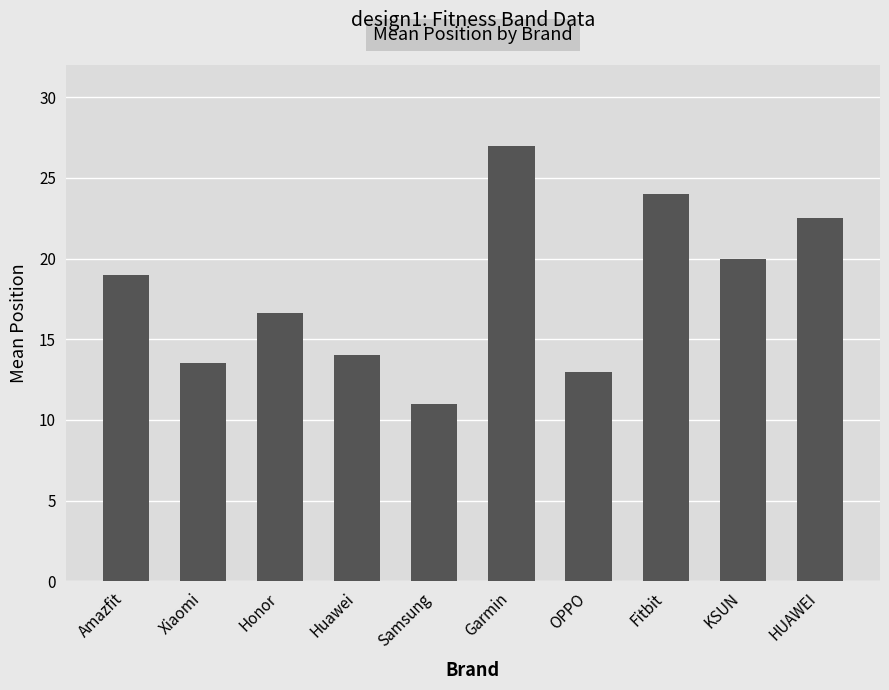

List the labels in order of value, smallest first.

Samsung, OPPO, Xiaomi, Huawei, Honor, Amazfit, KSUN, HUAWEI, Fitbit, Garmin